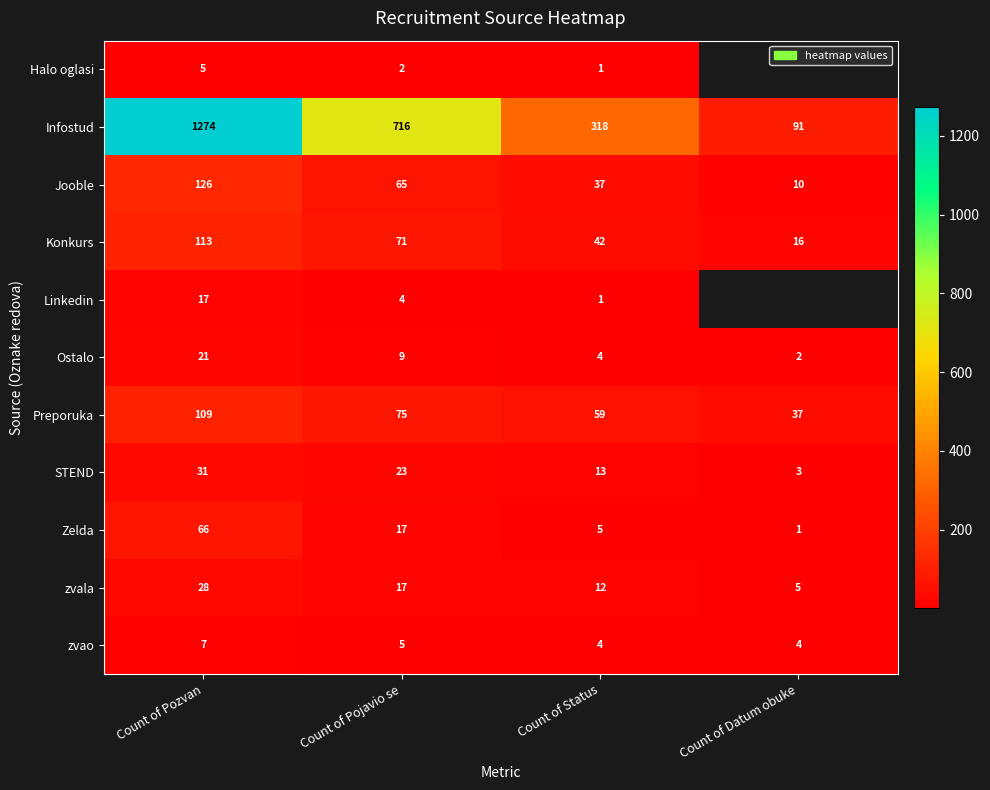

How many categories are shown in the chart?

4